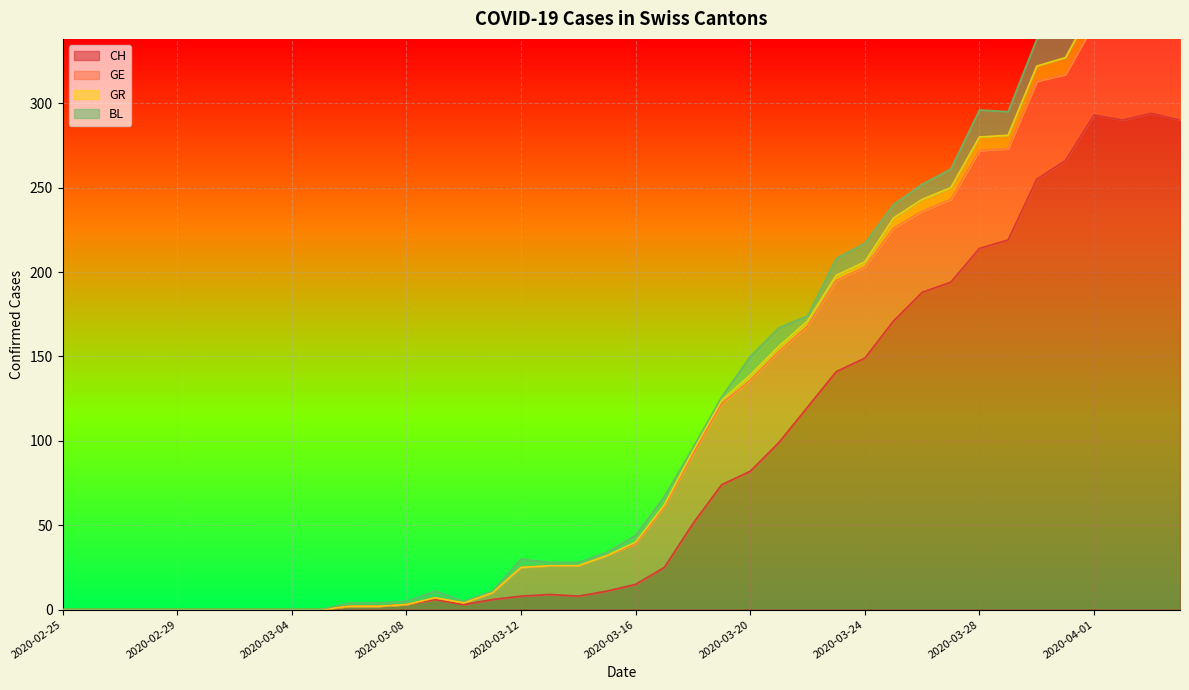

What is the difference between the highest and lowest values at 2020-03-30?

246